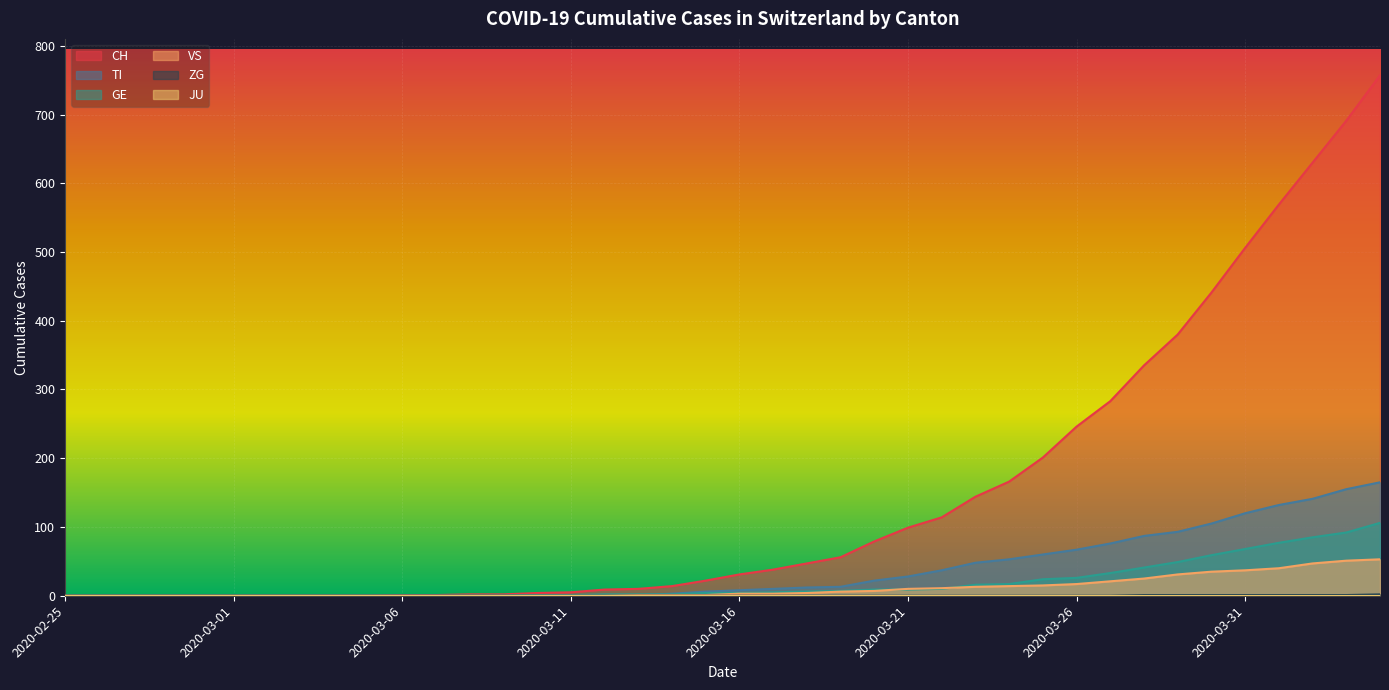

What is the difference between the maximum and minimum values in the TI series?

165